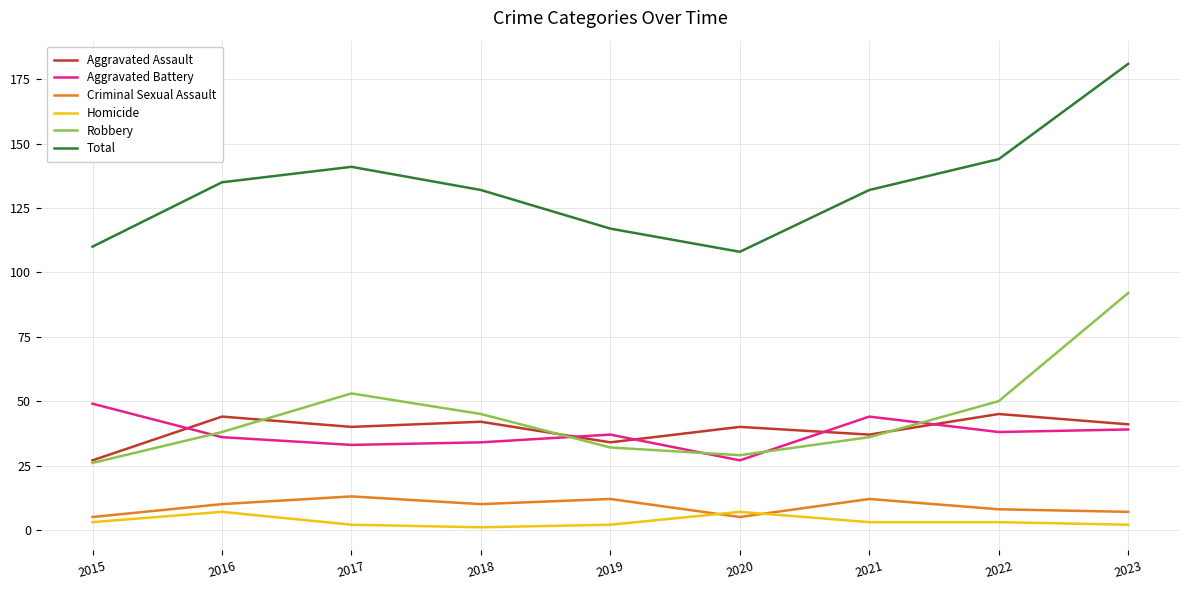

Rank the series at 2017 from lowest to highest value.

Homicide, Criminal Sexual Assault, Aggravated Battery, Aggravated Assault, Robbery, Total